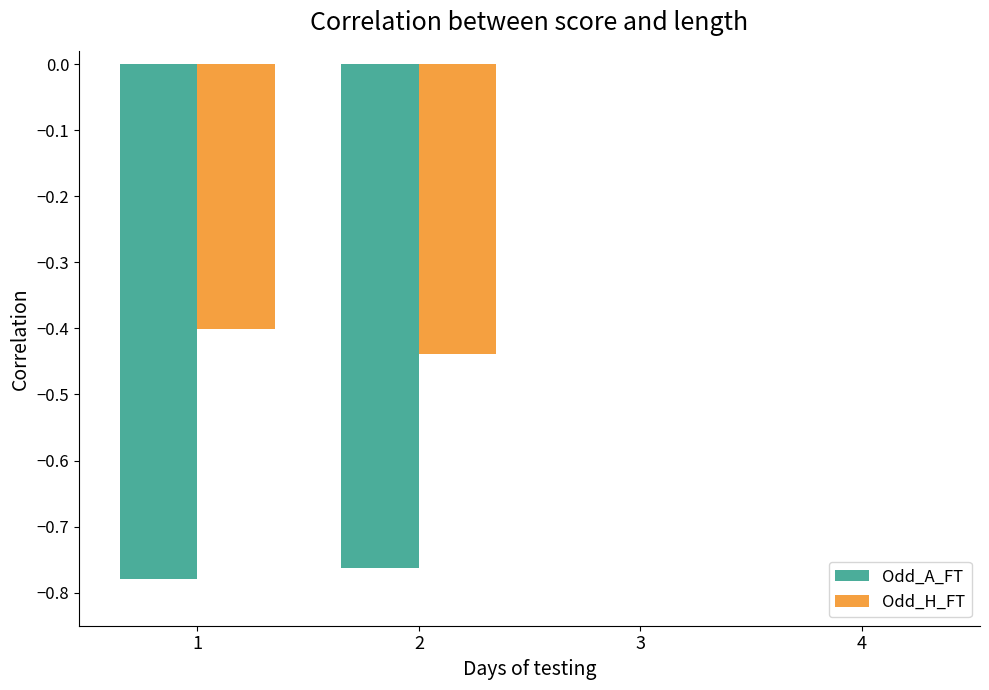

Is it true that Odd_A_FT equals -1.3 at 2?

False